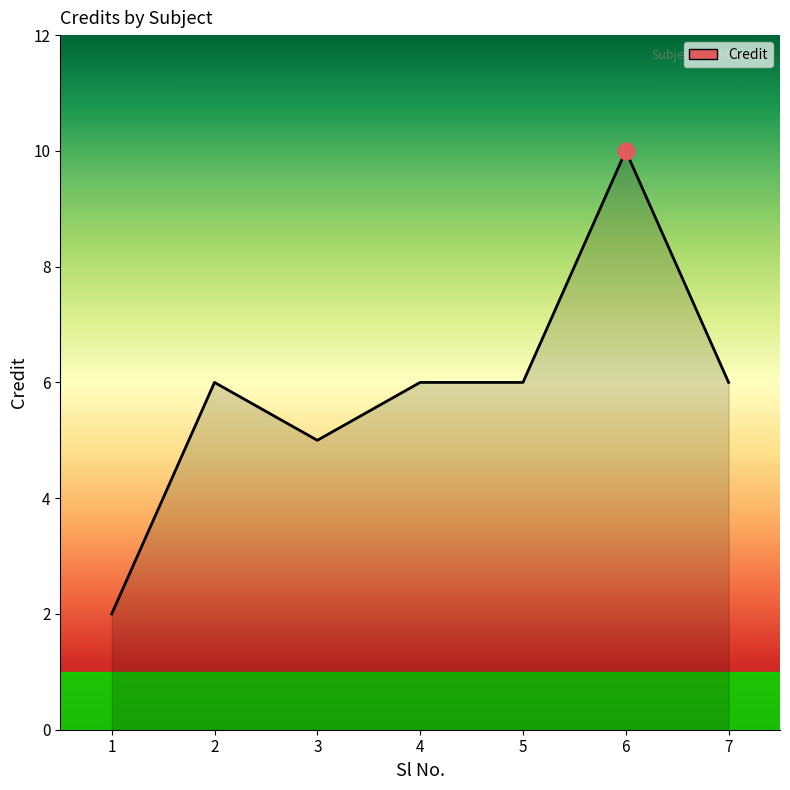

What is the ratio of the value at 2 to the value at 1?

3.0